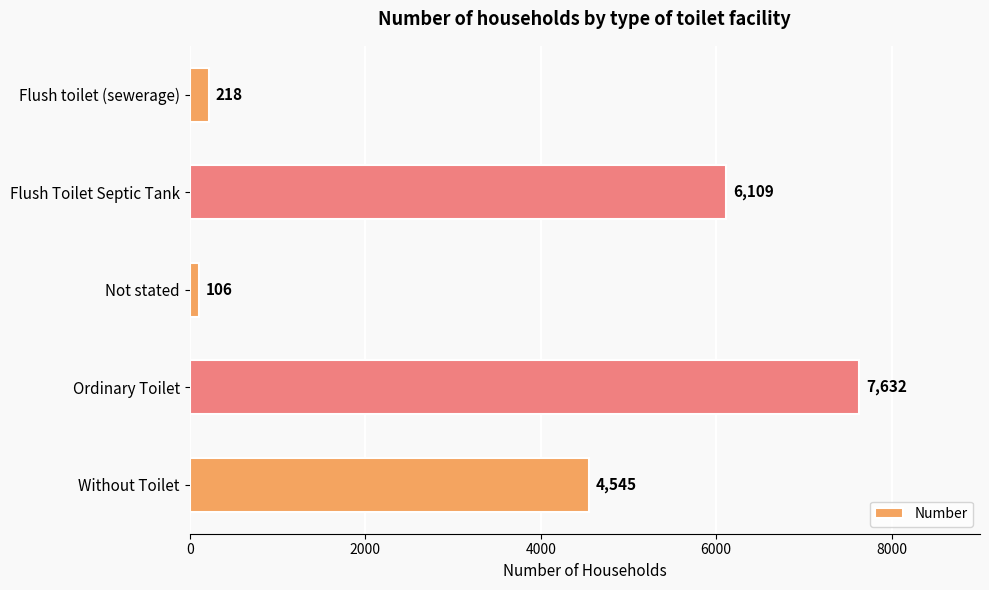

Reading top to bottom, what are all the values shown in this chart?

218	6109	106	7632	4545